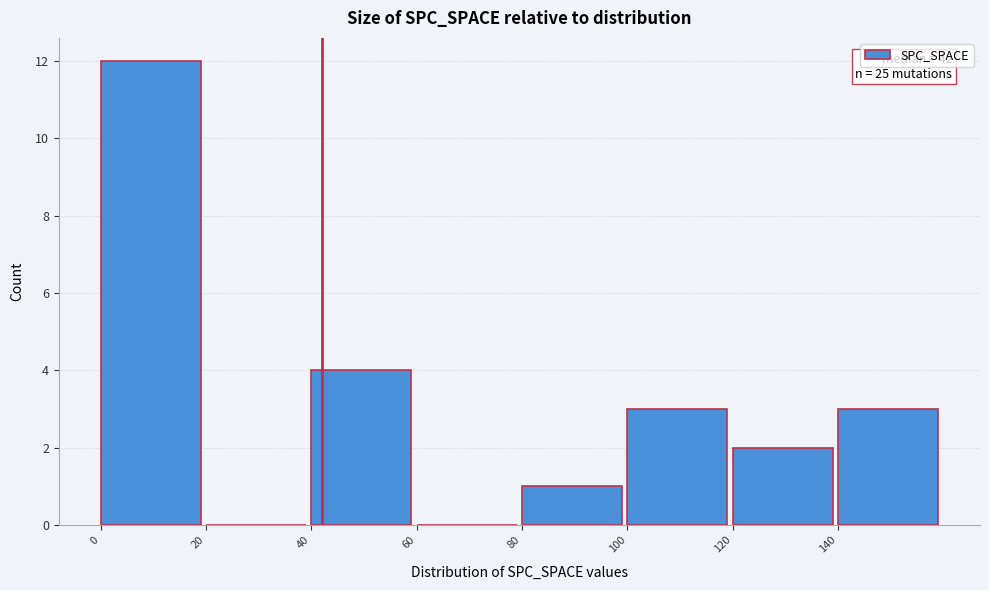

Over which range of the x-axis is the bar tallest?

0 to 20